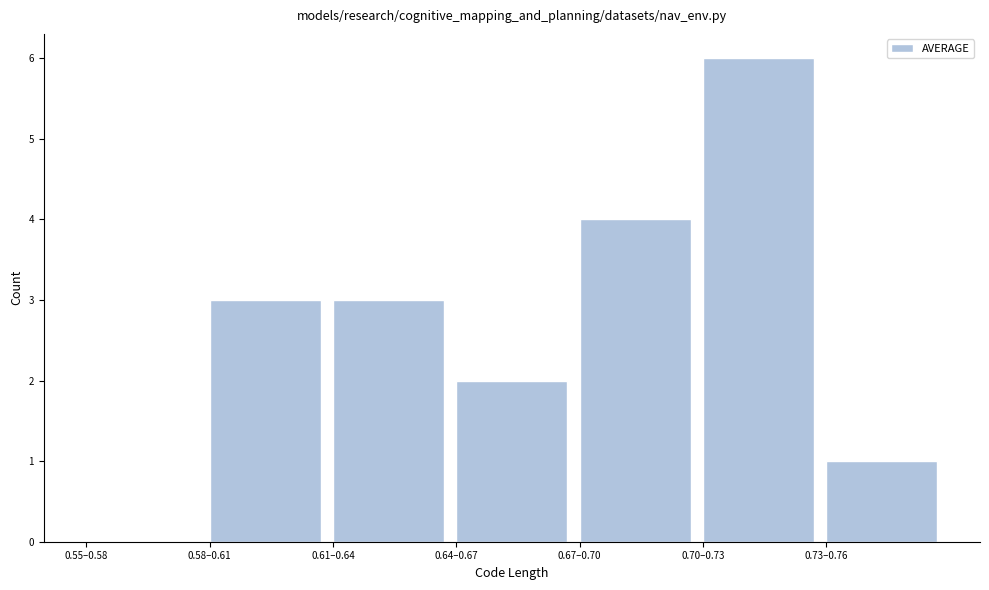

Reading right to left, what are all the values shown in this chart?

0.73–0.76=1	0.70–0.73=6	0.67–0.70=4	0.64–0.67=2	0.61–0.64=3	0.58–0.61=3	0.55–0.58=0